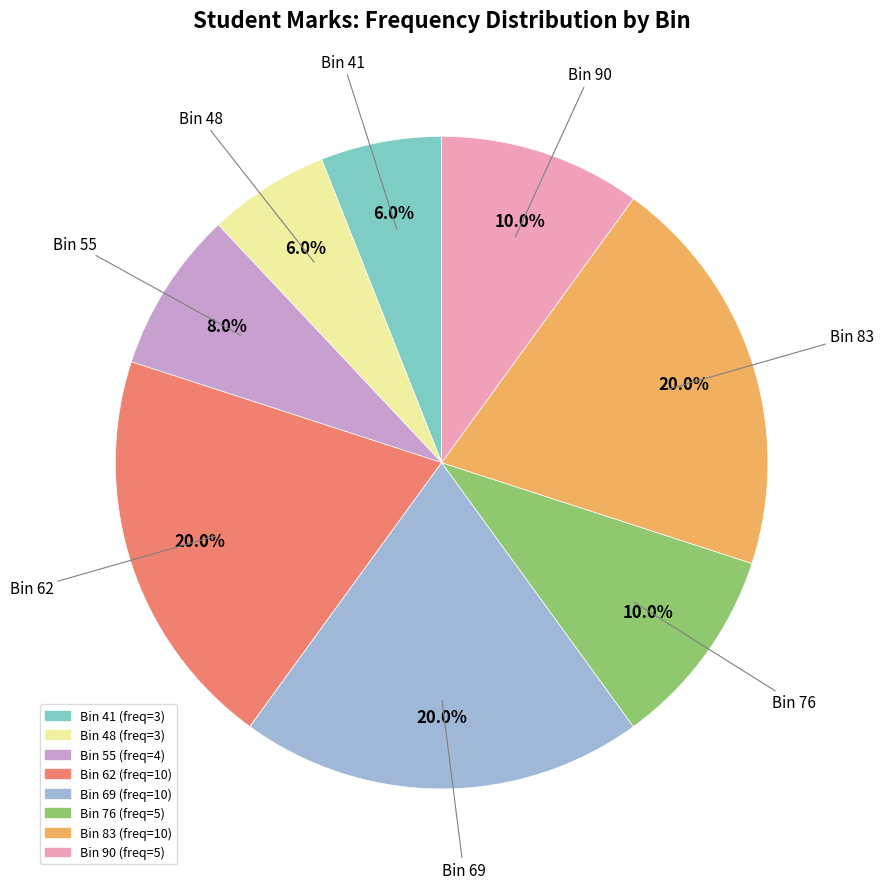

Is there a majority slice in this chart?

No